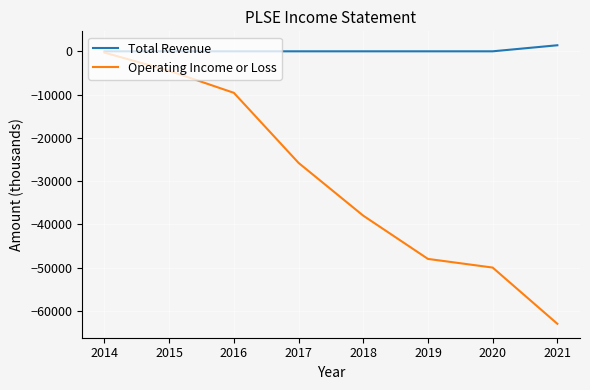

Rank the series by their maximum value, from highest to lowest.

Total Revenue, Operating Income or Loss